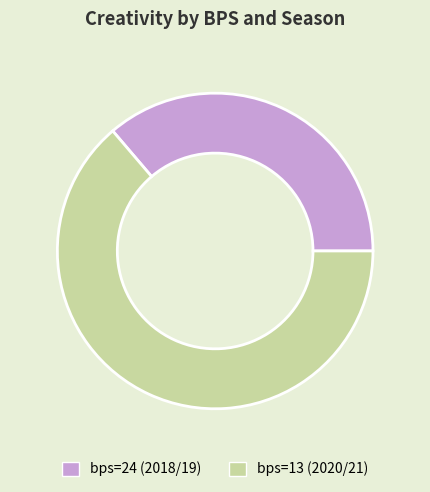

Do bps=24 (2018/19) and bps=13 (2020/21) together represent more than half of the pie?

Yes